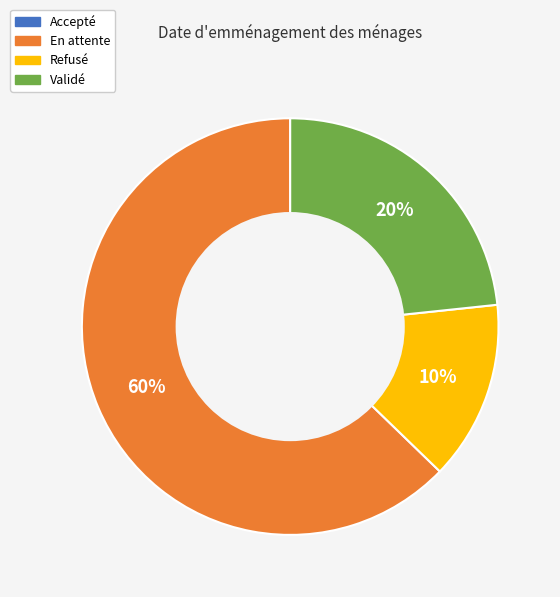

True or false: En attente accounts for 78% of the total.

False